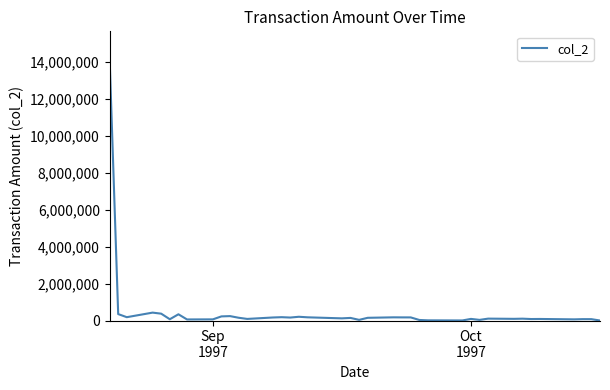

What is the maximum value shown in the chart?

14225380